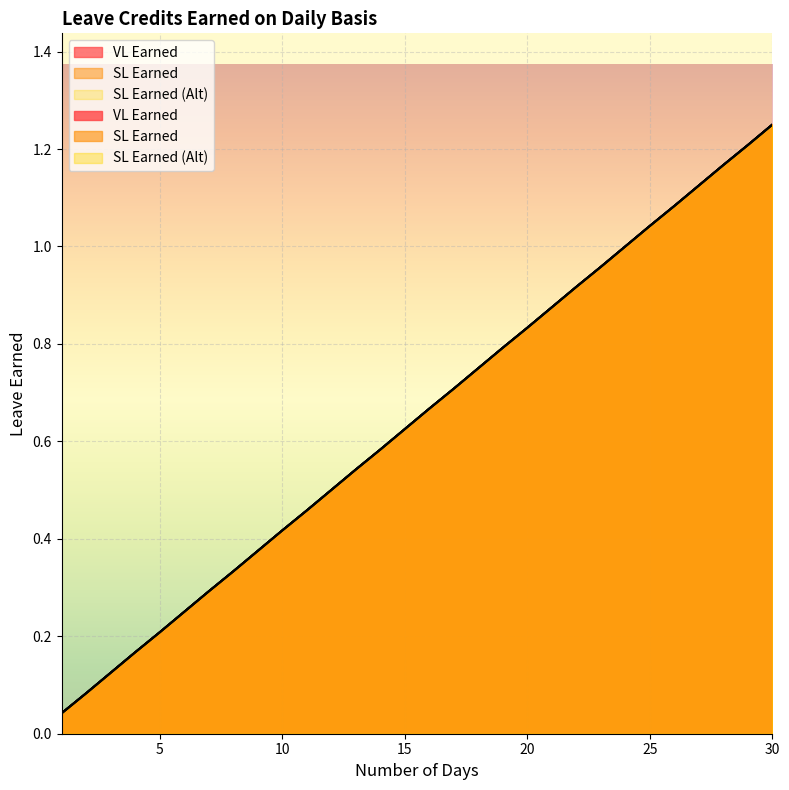

True or false: VL Earned has a value of 0.4 at 7.

False